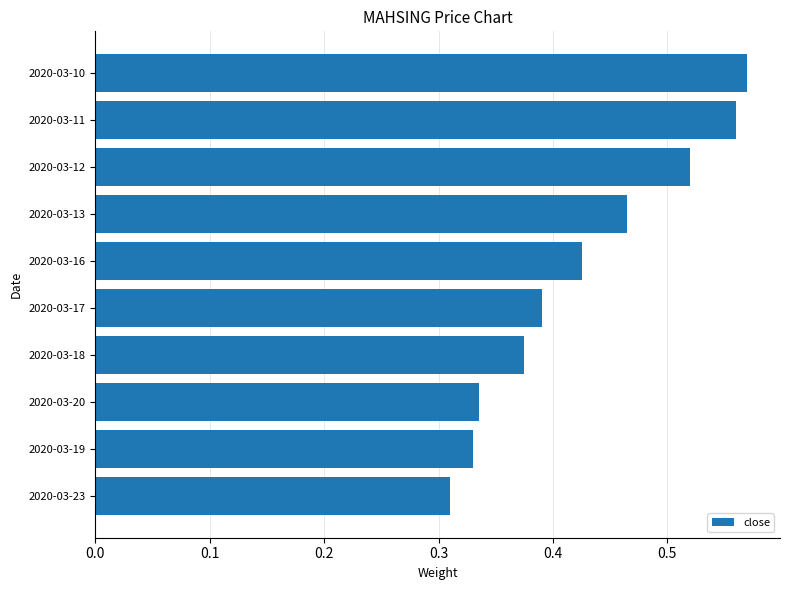

Count the number of data series in this chart.

1